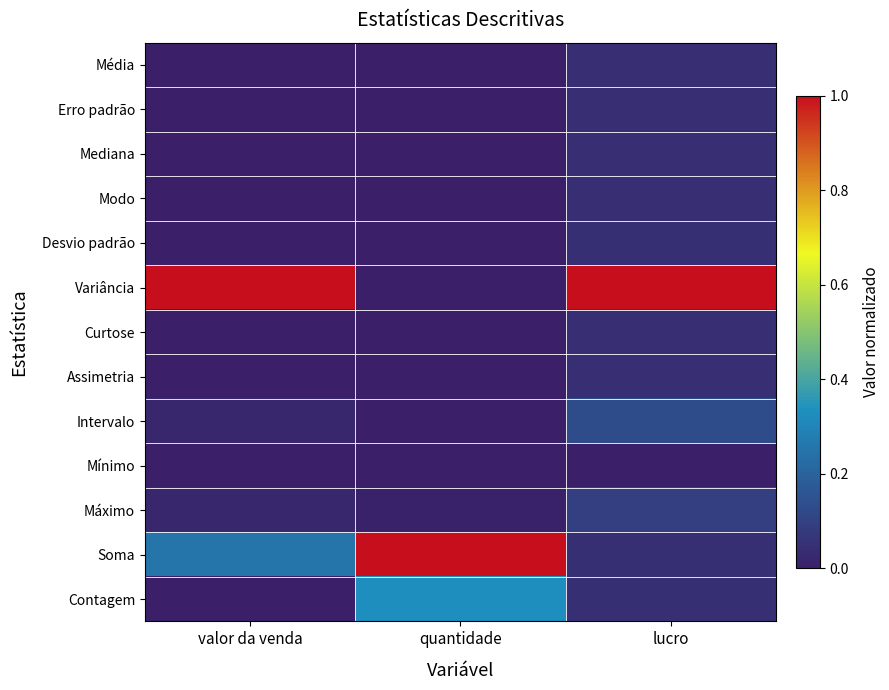

Which has a higher value, lucro or valor da venda?

lucro